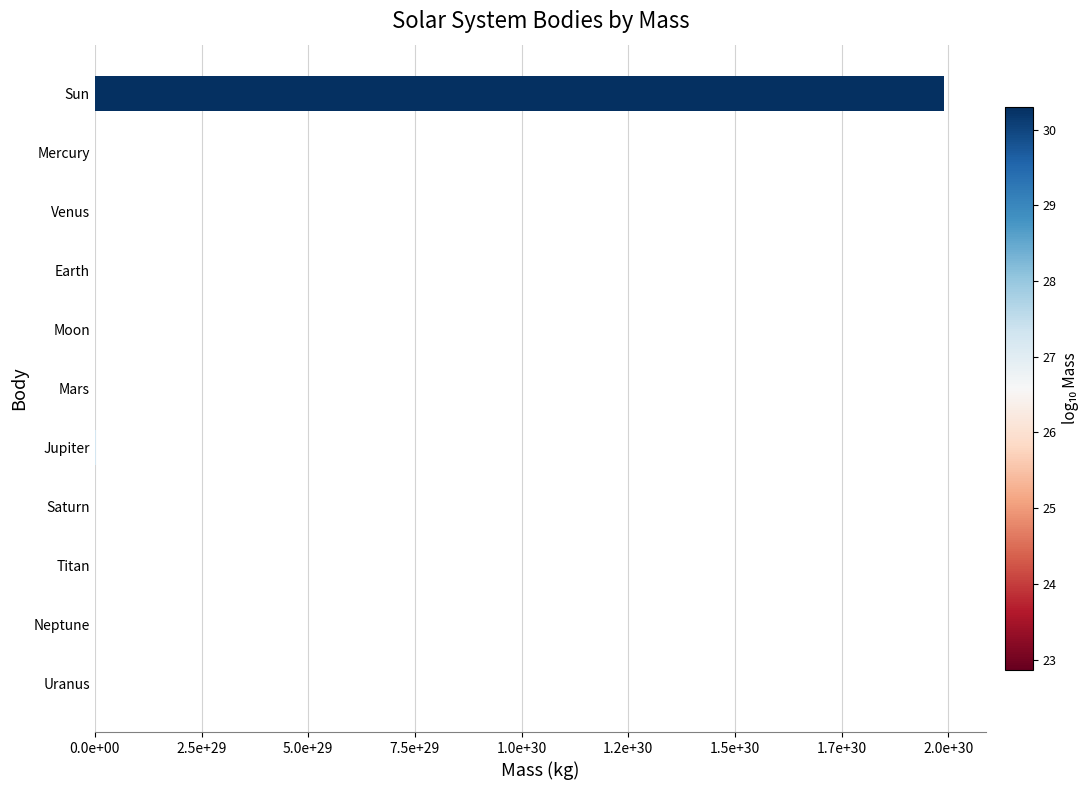

What is the difference between the maximum and minimum values?

1988499926510000044198653329408